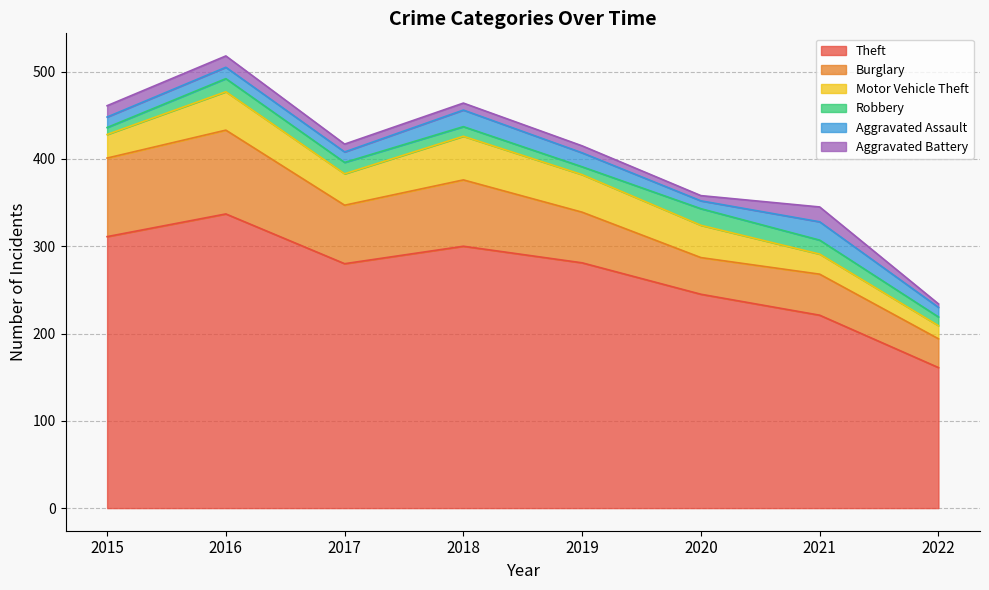

Reading left to right, list all the values displayed in this chart.

Theft: 2015=311	2016=337	2017=280	2018=300	2019=281	2020=245	2021=221	2022=161
Burglary: 2015=90	2016=96	2017=67	2018=76	2019=58	2020=42	2021=47	2022=33
Motor Vehicle Theft: 2015=27	2016=44	2017=36	2018=50	2019=43	2020=37	2021=23	2022=15
Robbery: 2015=8	2016=15	2017=13	2018=11	2019=9	2020=19	2021=16	2022=10
Aggravated Assault: 2015=12	2016=13	2017=12	2018=19	2019=16	2020=9	2021=21	2022=11
Aggravated Battery: 2015=13	2016=13	2017=9	2018=8	2019=8	2020=6	2021=17	2022=4